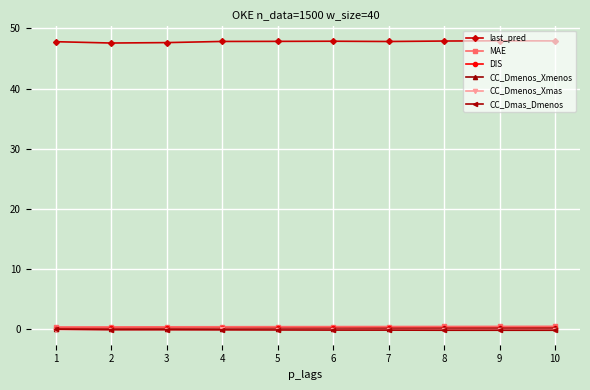

True or false: MAE has a value of 0.4 at 2.

True